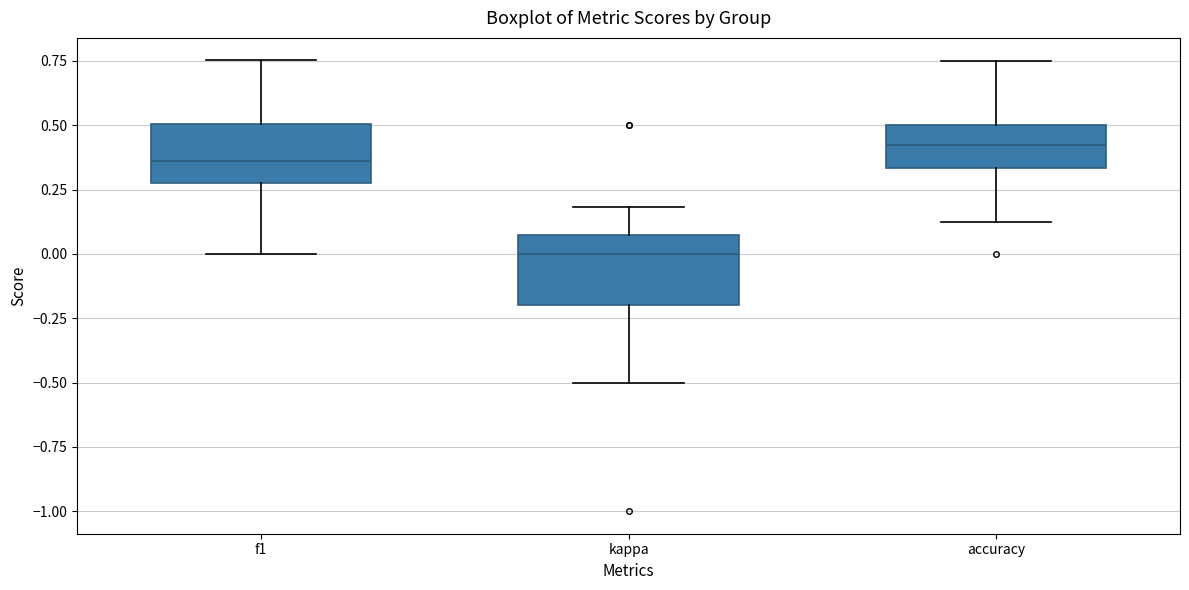

Reading left to right, transcribe this box plot: for each box, give where its median line is, the range the box spans, and where its two whiskers end, as read against the y-axis. The values are not printed on the chart, so give them approximately, as read against the axis.

f1: median 0.35, box 0.30 to 0.50, whiskers 0.00 to 0.75
kappa: median 0.00, box -0.20 to 0.05, whiskers -0.50 to 0.20
accuracy: median 0.40, box 0.35 to 0.50, whiskers 0.15 to 0.75